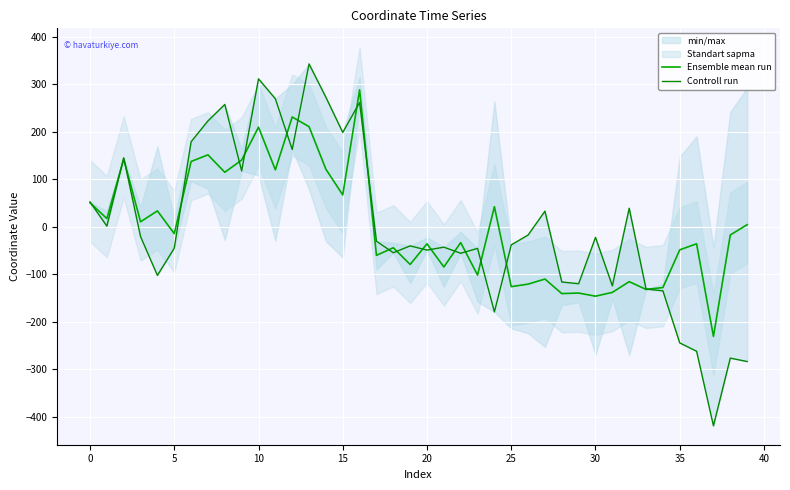

How many interior local valleys does the Ensemble mean run series have?

15